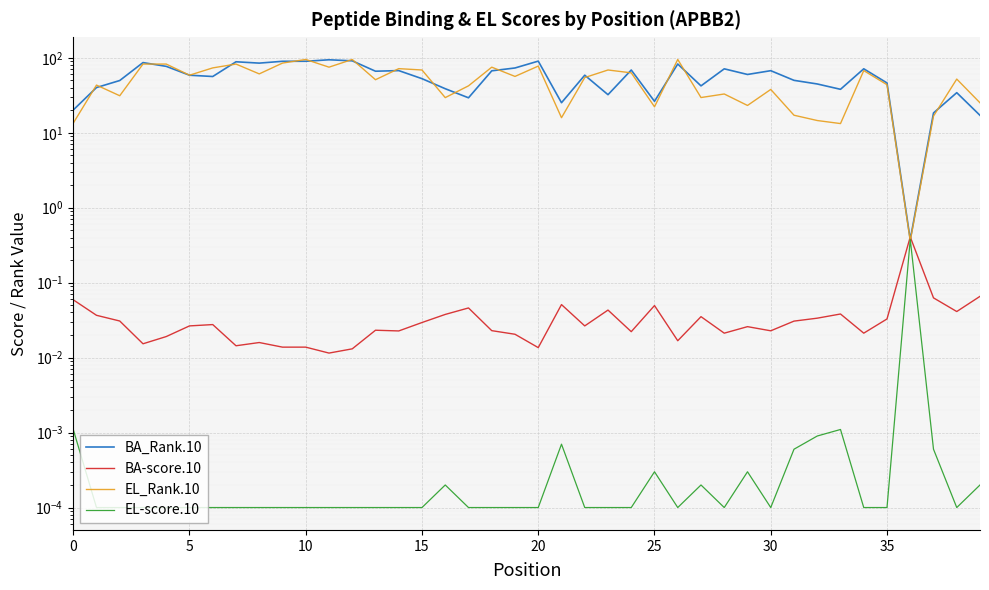

True or false: BA-score.10 and EL_Rank.10 intersect in this chart.

True